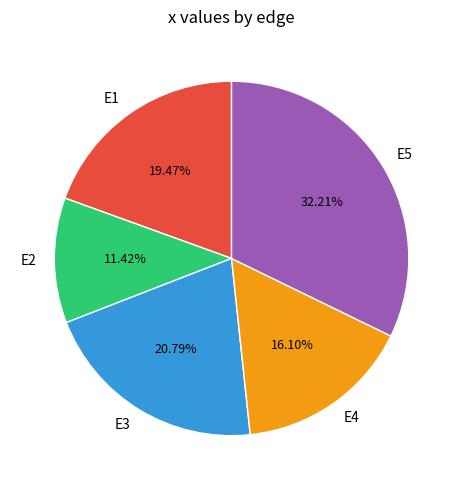

Is there any slice that represents more than half of the pie?

No